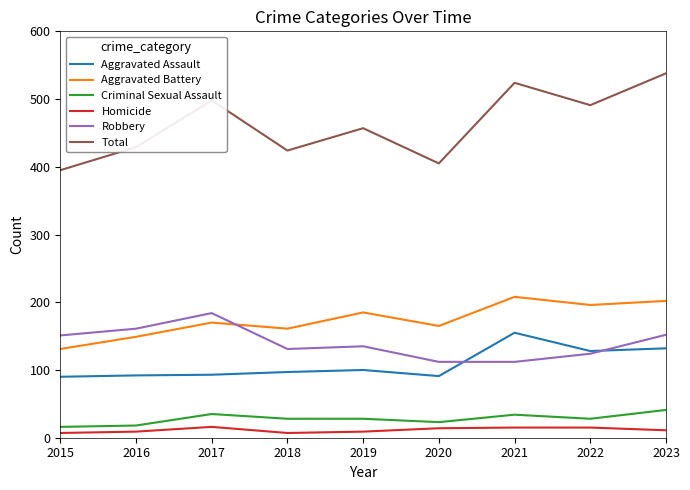

What is the sum of the Homicide values at 2017 and 2019?

25